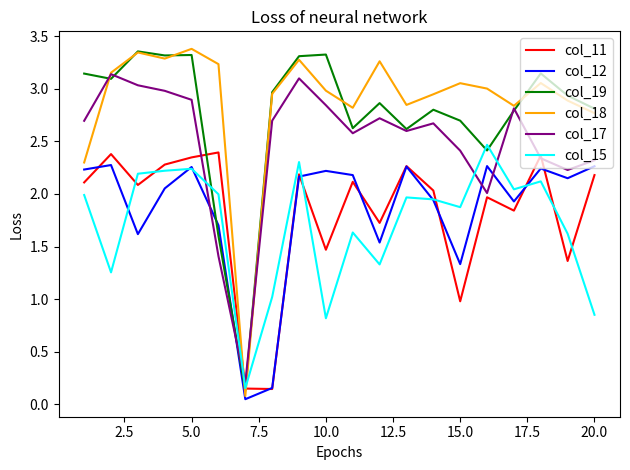

Which series has the largest range (max minus min)?

col_18